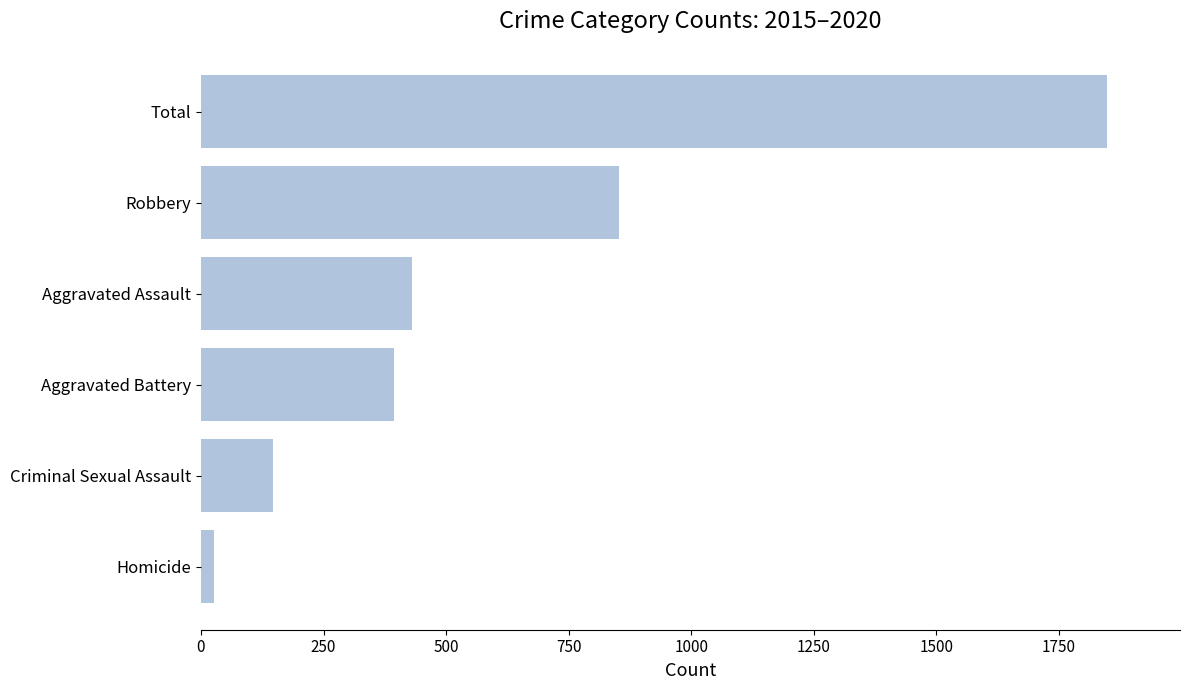

How many data points does each series have?

6